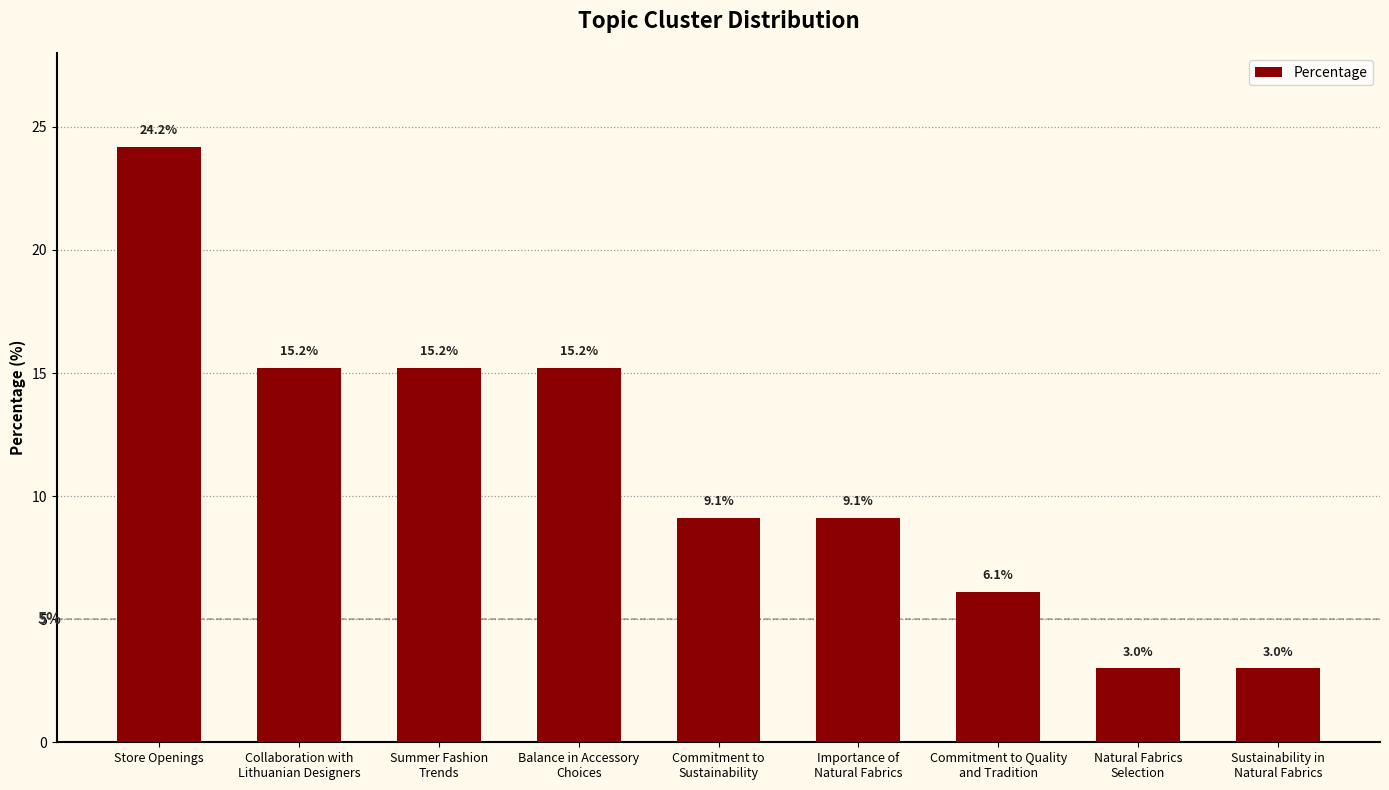

Which has a higher value, Sustainability in
Natural Fabrics or Importance of
Natural Fabrics?

Importance of
Natural Fabrics